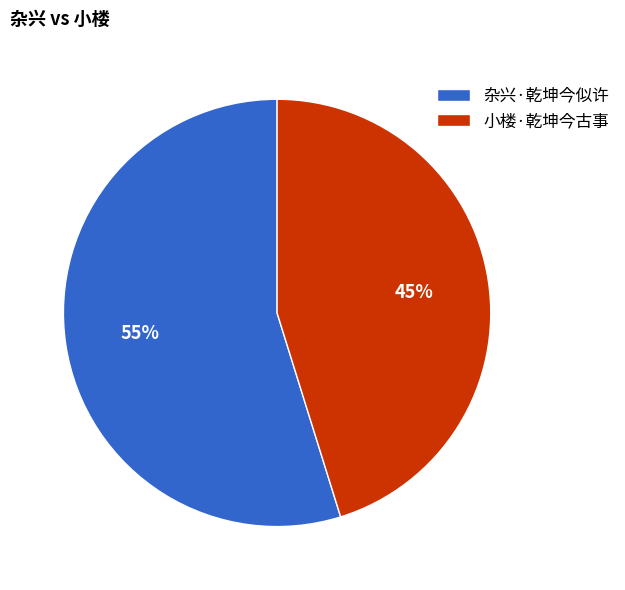

To the nearest percent, what is the difference between the largest and smallest slice percentages?

10%